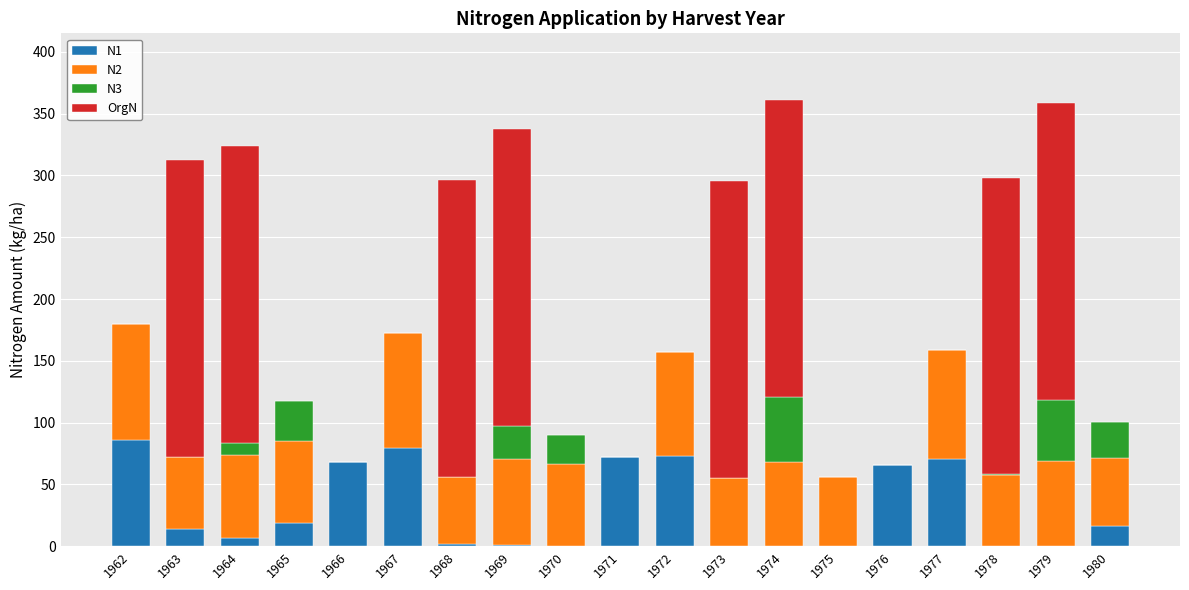

Does the chart contain stacked bars?

Yes